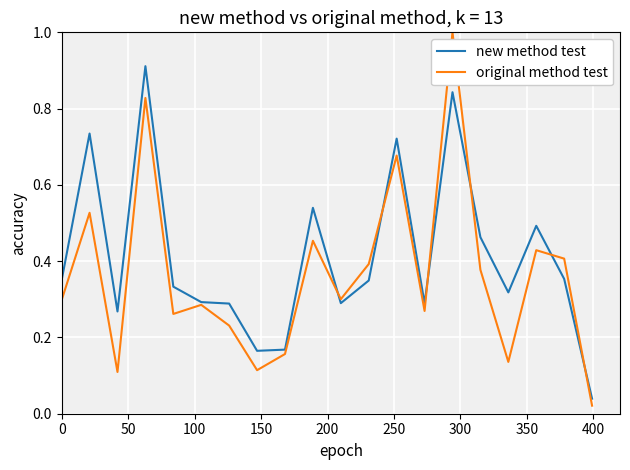

What is the greatest value displayed?

1.0